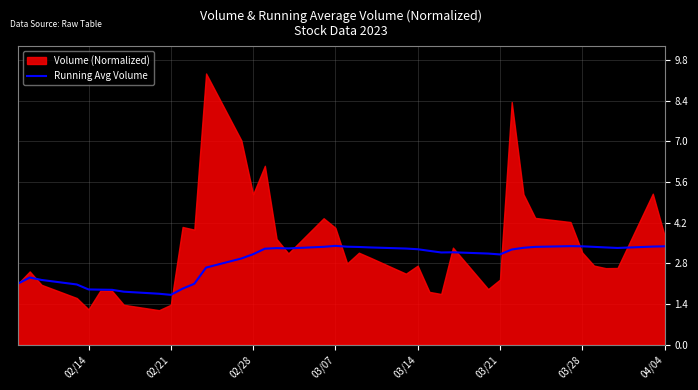

The value of Running Avg Volume at 03/21 is 2.2. True or false?

False